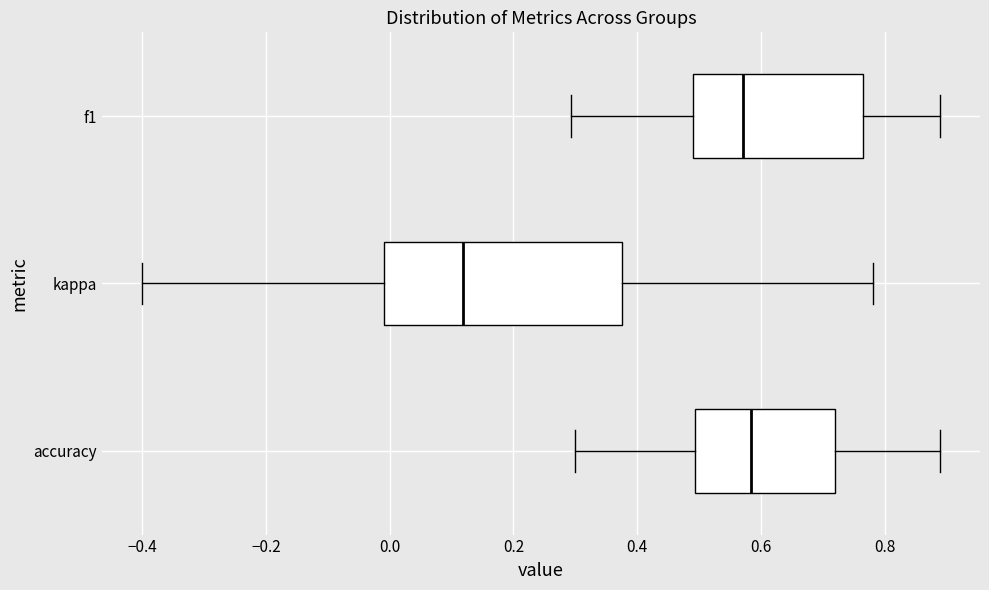

Reading bottom to top, read every box against the x-axis: the position of its median line, the range the box covers, and the ends of its whiskers. The values are not printed on the chart, so give them approximately, as read against the axis.

accuracy: median 0.58, box 0.50 to 0.72, whiskers 0.30 to 0.88
kappa: median 0.12, box 0.00 to 0.38, whiskers -0.40 to 0.78
f1: median 0.56, box 0.48 to 0.76, whiskers 0.30 to 0.88